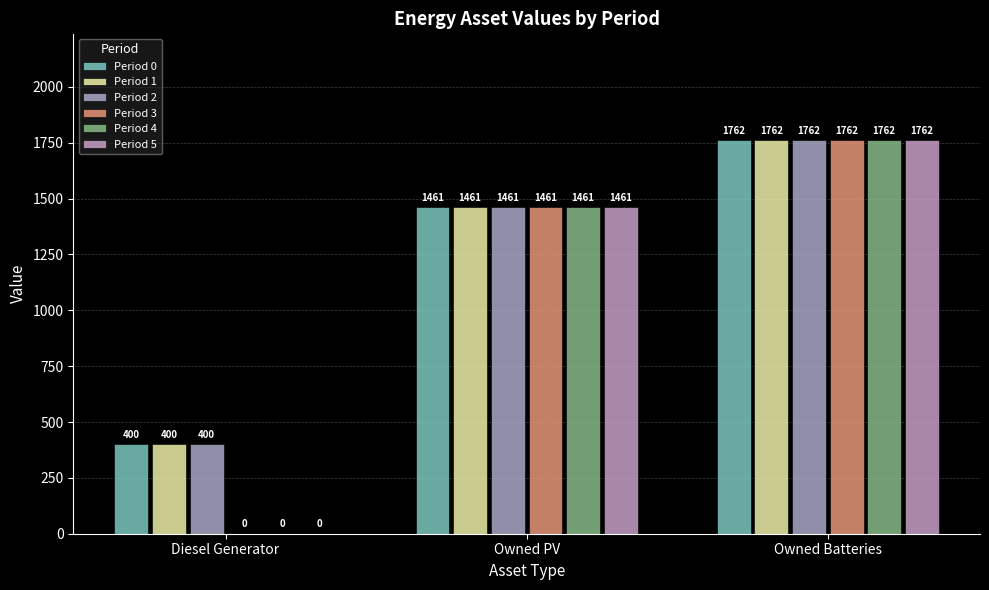

Does the chart contain stacked bars?

No